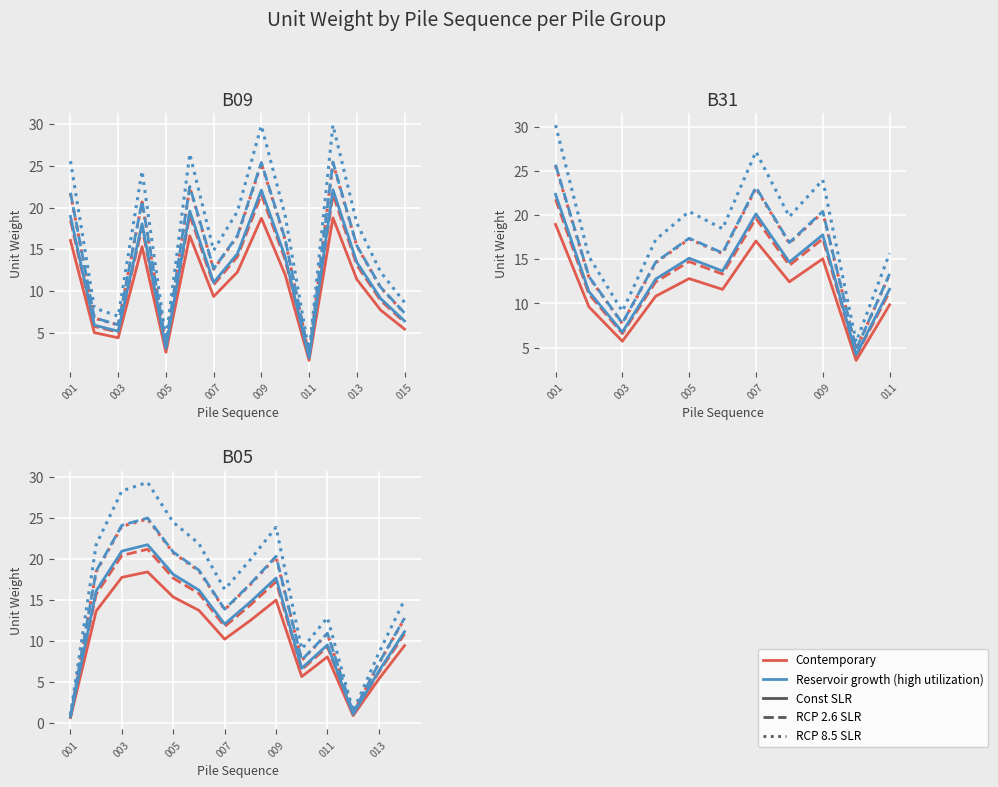

Count the number of categories in the chart.

14